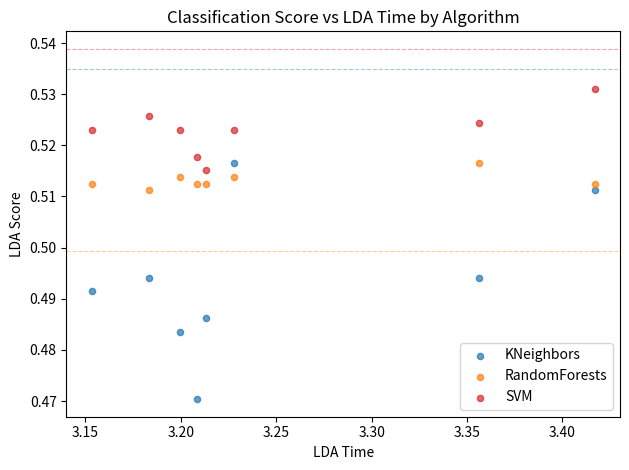

Which series reaches the minimum Y coordinate?

KNeighbors